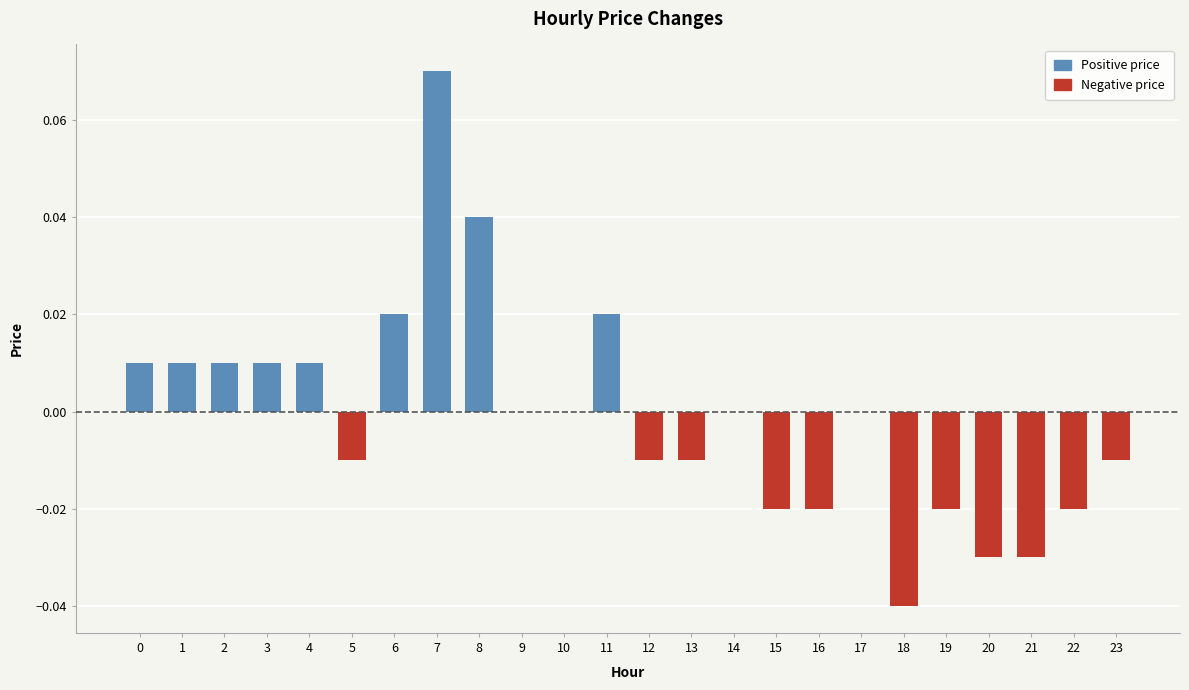

Rank the series by their average value, from lowest to highest.

Negative price, Positive price